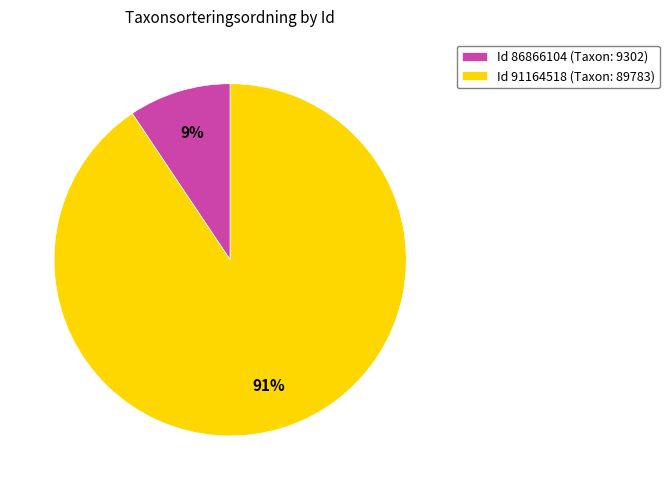

Is the sum of Id 86866104 (Taxon: 9302) and Id 91164518 (Taxon: 89783) greater than half?

Yes